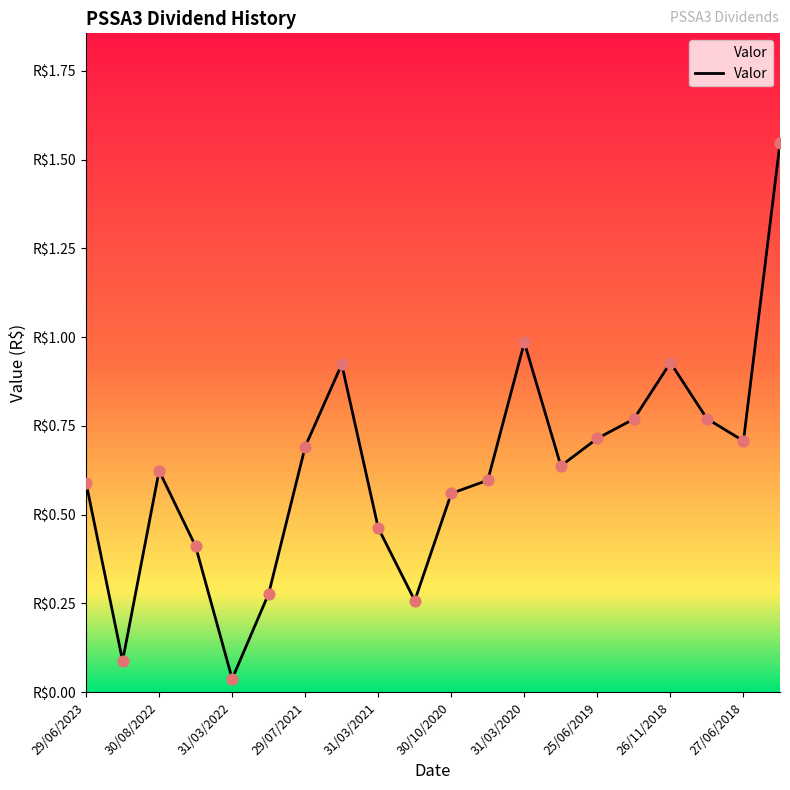

Is this an area chart (filled region under the line)?

Yes